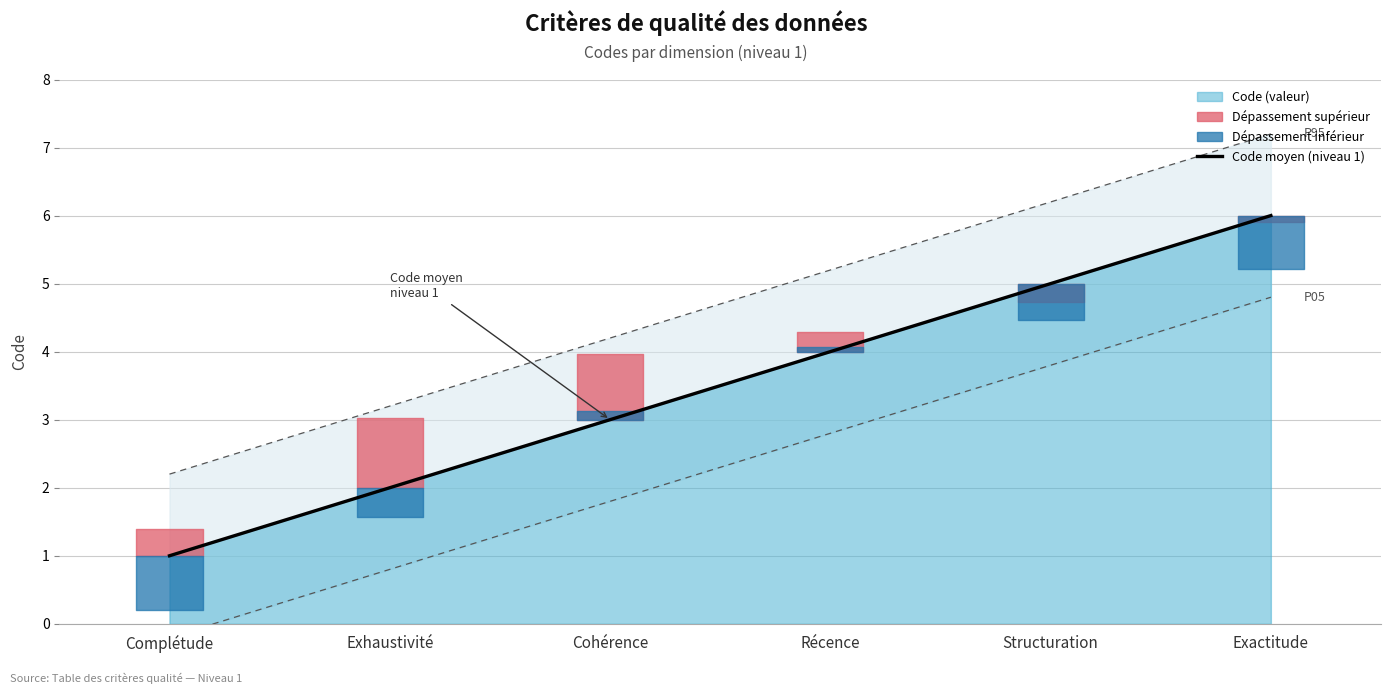

What is the change in value from Complétude to Cohérence?

+2